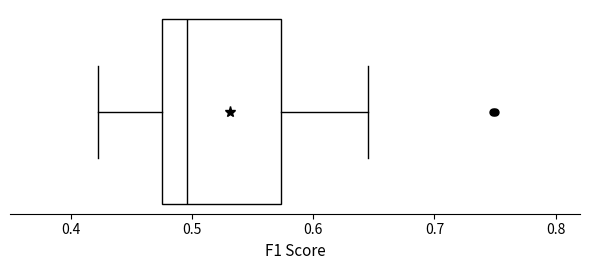

Where does the left whisker of the box end on the x-axis? The values are not printed on the chart, so give them approximately, as read against the axis.

0.42